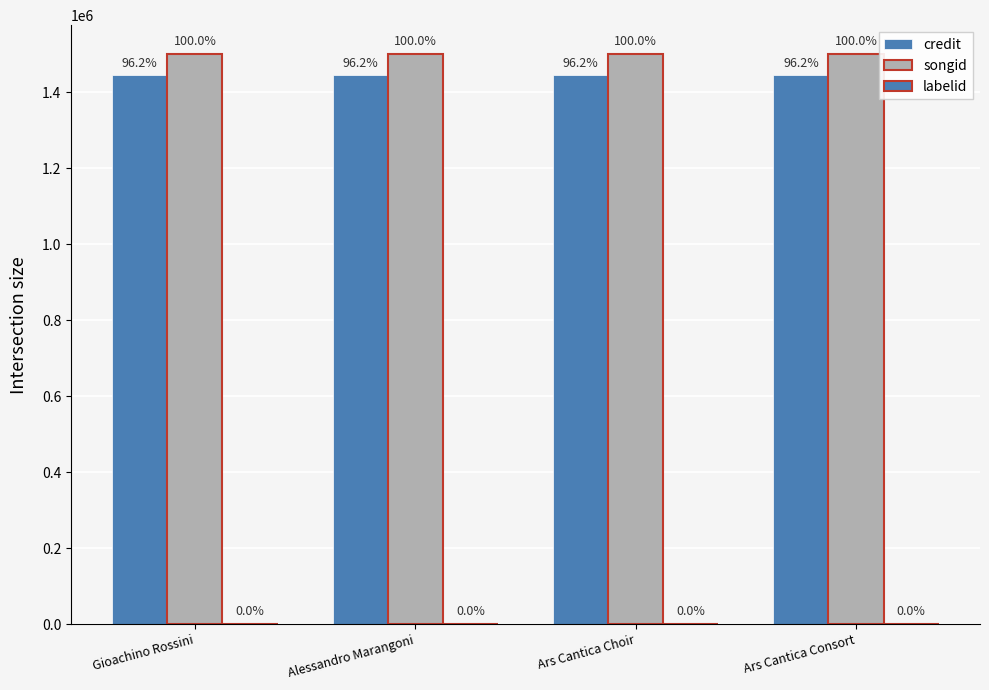

How many groups of bars are there?

4